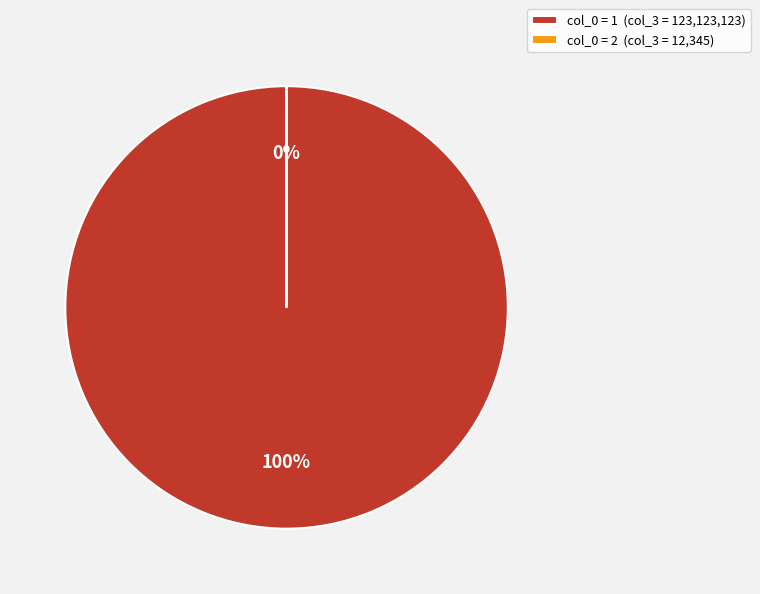

Which category has the biggest portion of the pie?

col_0 = 1 (col_3 = 123,123,123)